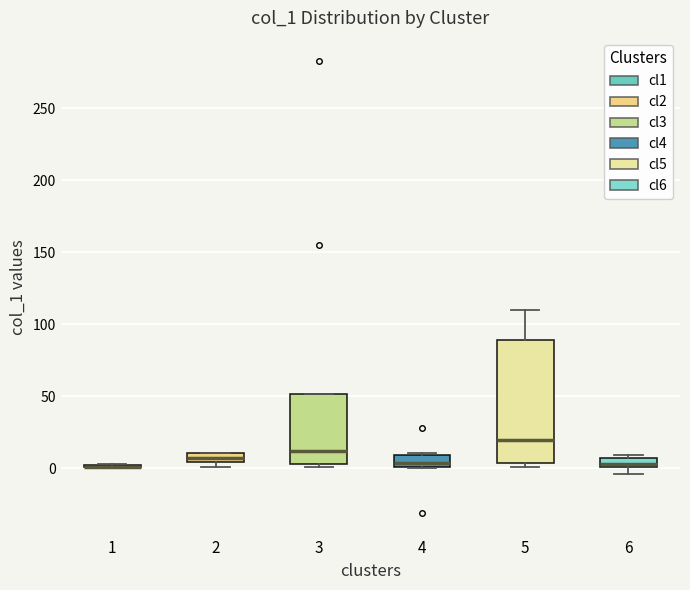

Where does the median line of the box at x = 4 sit on the y-axis? The values are not printed on the chart, so give them approximately, as read against the axis.

5